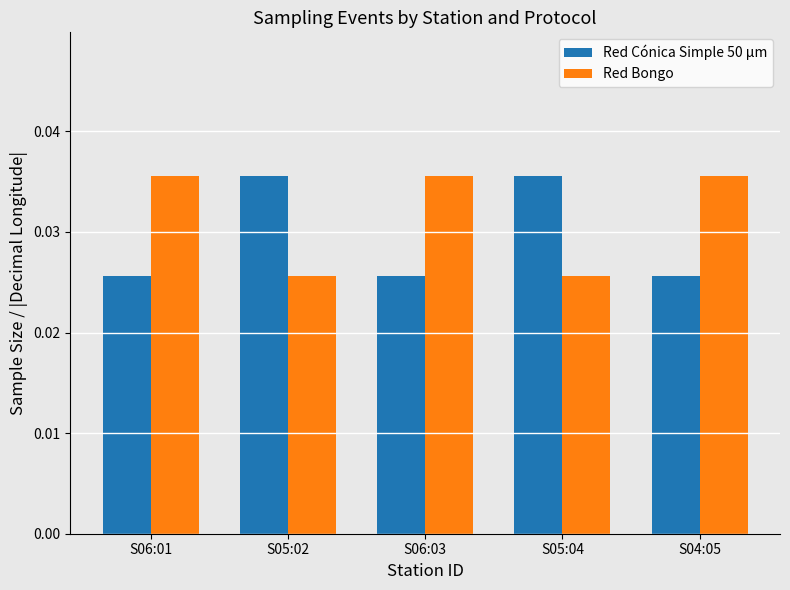

How many Red Bongo values are between 0 and 1?

5